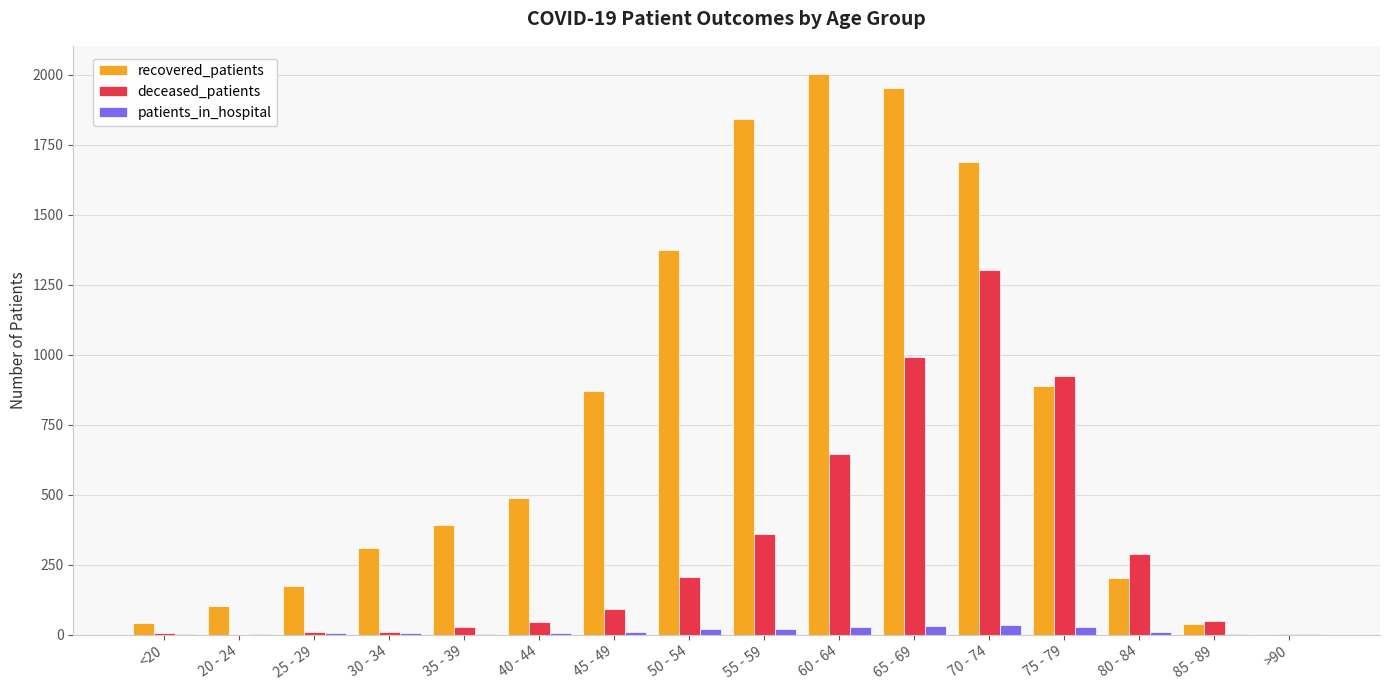

Are the bars horizontal?

No